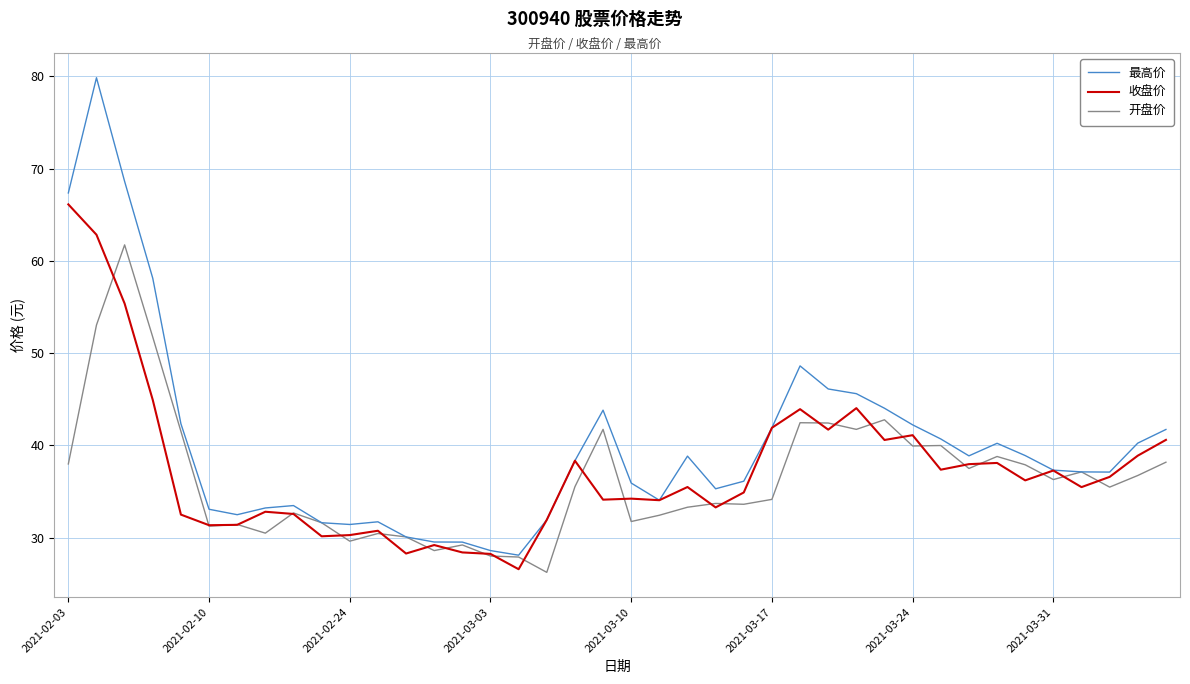

Which series has the largest total across all categories?

最高价